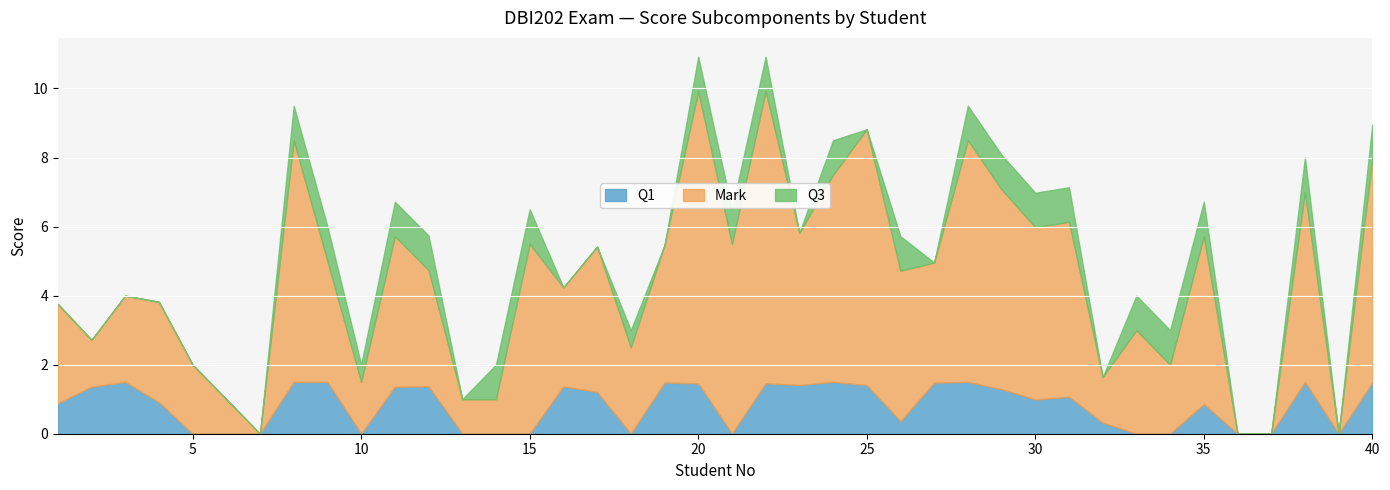

How many values in the Q1 series are below 1?

20